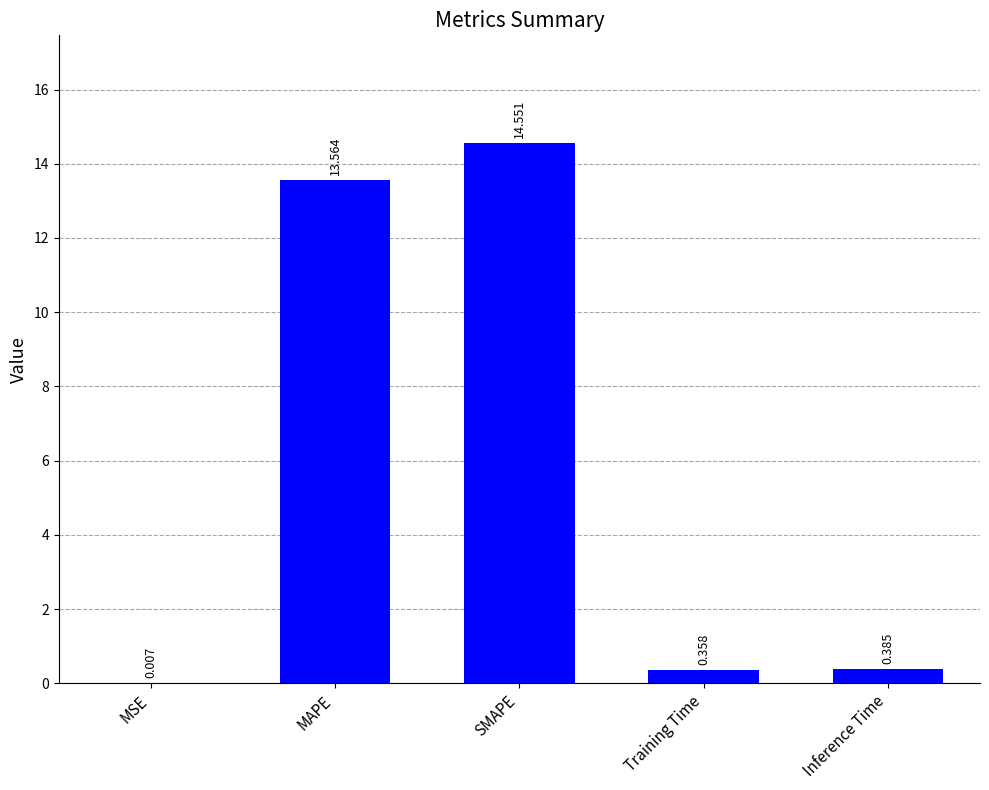

What is the sum of the values at MSE and SMAPE?

14.6